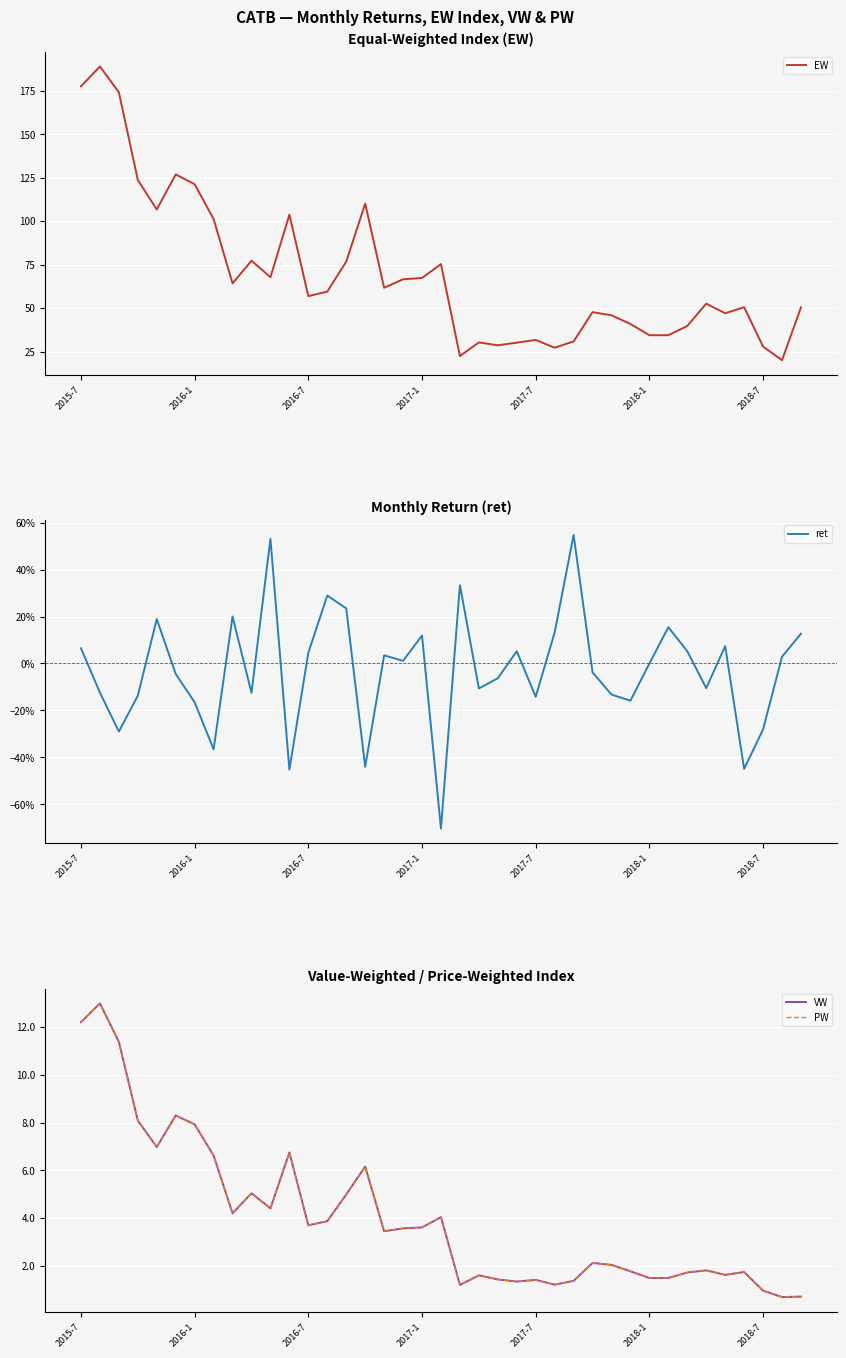

What is the minimum value for EW?

20.0